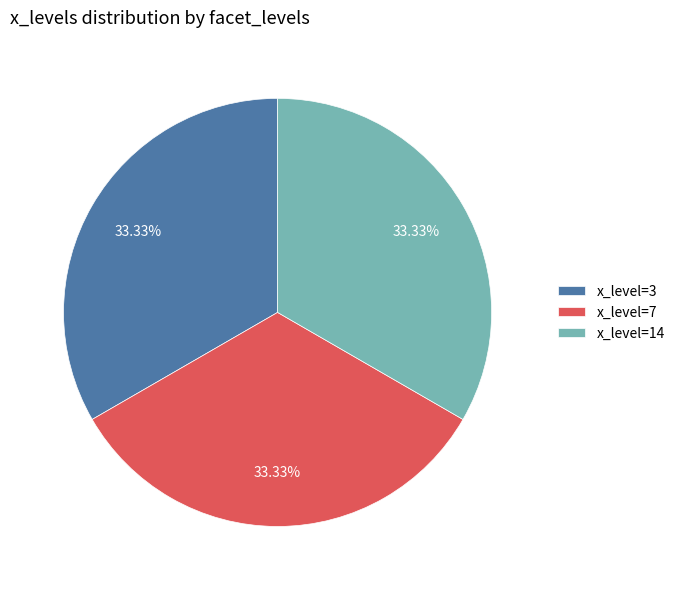

To the nearest percent, what is the average slice percentage?

33%